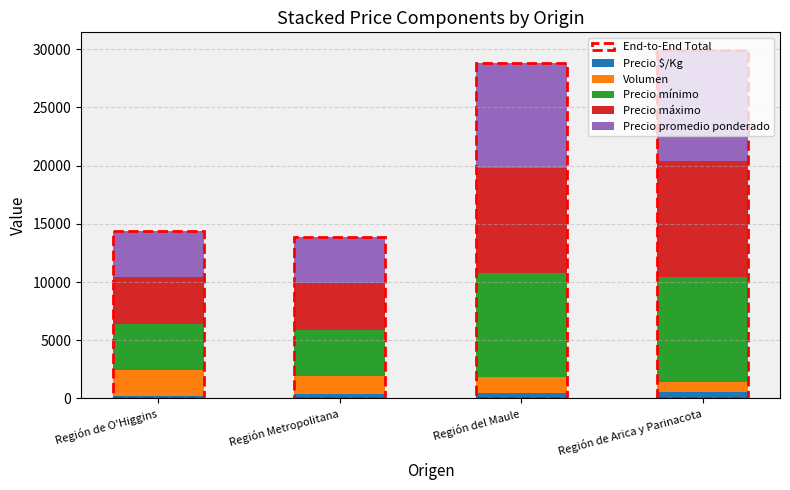

Where does the Precio promedio ponderado series first go above 9000?

Región de Arica y Parinacota